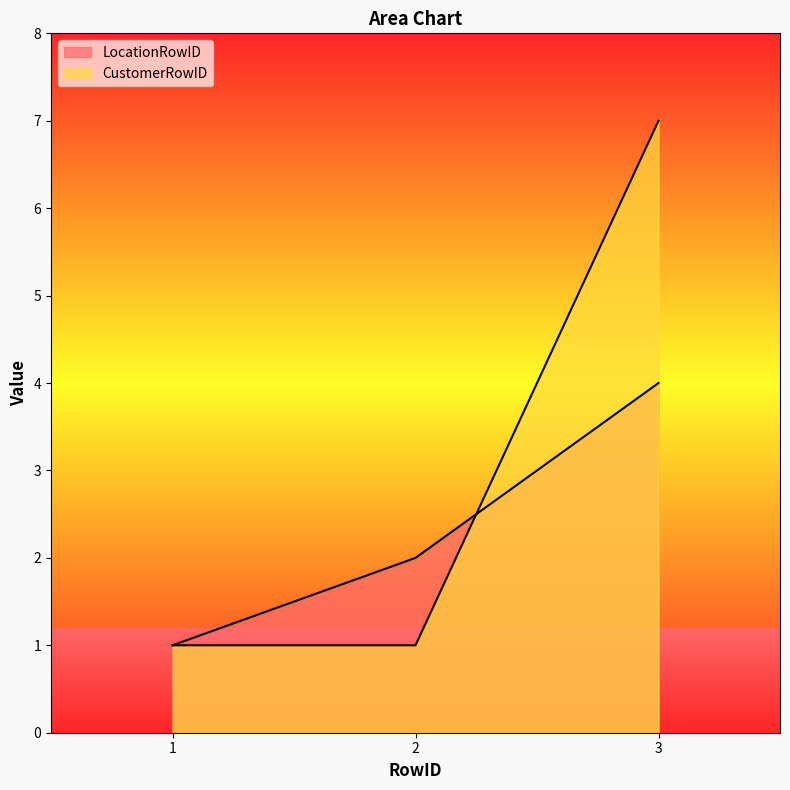

What is the value of the LocationRowID point at the 3rd from the left?

4